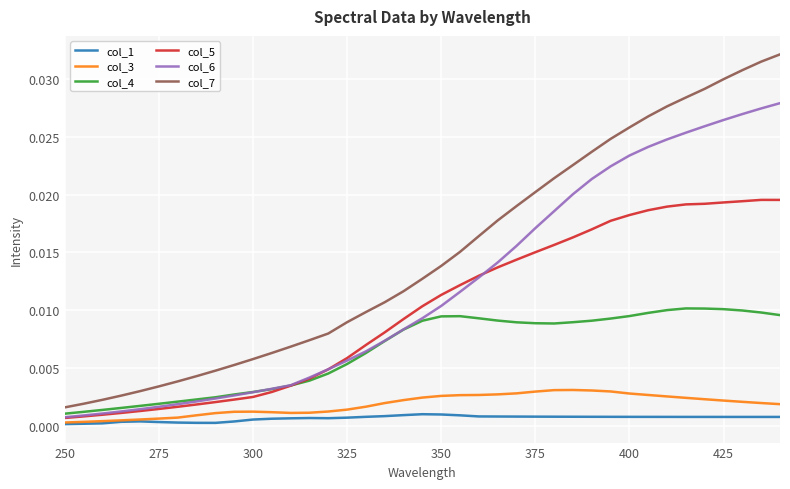

True or false: col_3 and col_5 intersect in this chart.

False